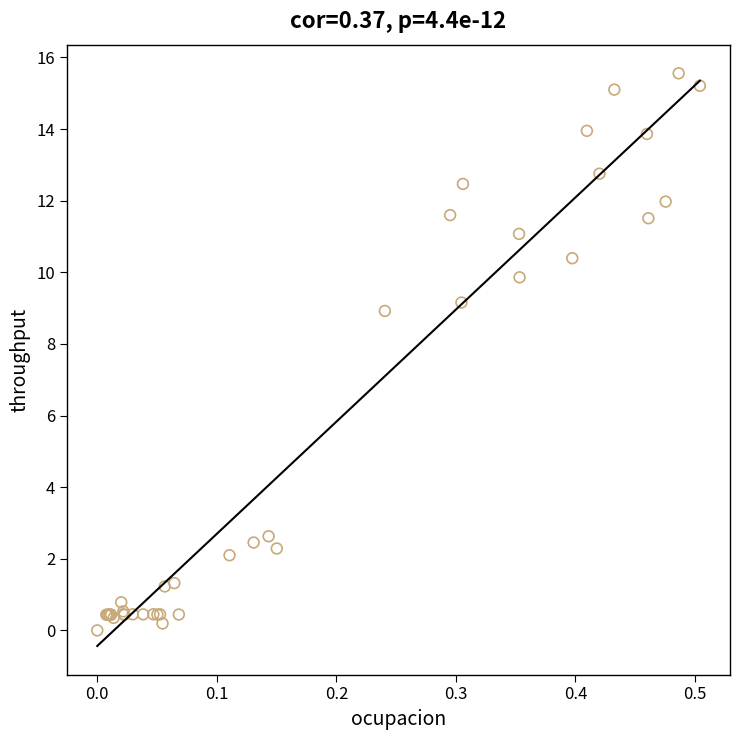

What Y value in the scatter plot is closest to 7?

8.9